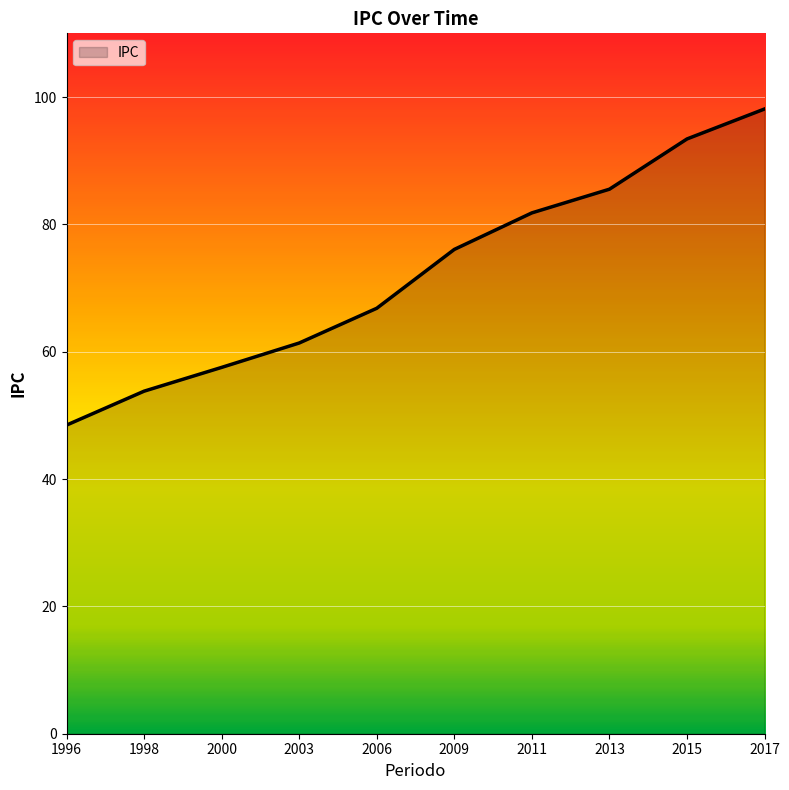

Reading right to left, extract all data points from this chart.

98.1	93.4	85.5	81.8	76.1	66.8	61.4	57.5	53.8	48.5